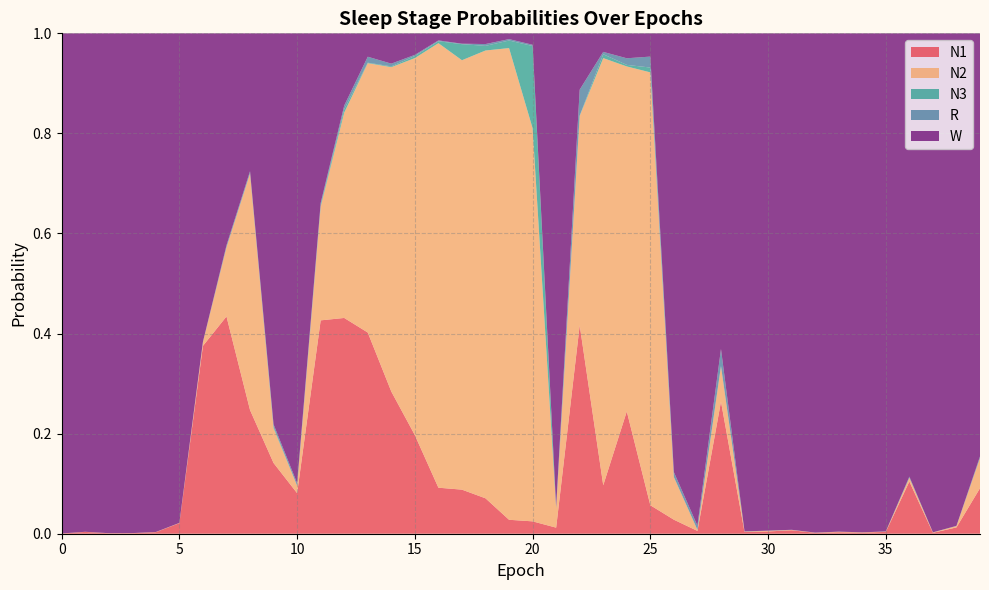

Reading left to right, transcribe all the data shown in this chart.

N1: 0=0.0	1=0.0	2=0.0	3=0.0	4=0.0	5=0.0	6=0.4	7=0.4	8=0.2	9=0.1	10=0.1	11=0.4	12=0.4	13=0.4	14=0.3	15=0.2	16=0.1	17=0.1	18=0.1	19=0.0	20=0.0	21=0.0	22=0.4	23=0.1	24=0.2	25=0.1	26=0.0	27=0.0	28=0.3	29=0.0	30=0.0	31=0.0	32=0.0	33=0.0	34=0.0	35=0.0	36=0.1	37=0.0	38=0.0	39=0.1
N2: 0=0.0	1=0.0	2=0.0	3=0.0	4=0.0	5=0.0	6=0.0	7=0.1	8=0.5	9=0.1	10=0.0	11=0.2	12=0.4	13=0.5	14=0.6	15=0.8	16=0.9	17=0.9	18=0.9	19=0.9	20=0.8	21=0.0	22=0.4	23=0.9	24=0.7	25=0.9	26=0.1	27=0.0	28=0.1	29=0.0	30=0.0	31=0.0	32=0.0	33=0.0	34=0.0	35=0.0	36=0.0	37=0.0	38=0.0	39=0.1
N3: 0=0.0	1=0.0	2=0.0	3=0.0	4=0.0	5=0.0	6=0.0	7=0.0	8=0.0	9=0.0	10=0.0	11=0.0	12=0.0	13=0.0	14=0.0	15=0.0	16=0.0	17=0.0	18=0.0	19=0.0	20=0.2	21=0.0	22=0.0	23=0.0	24=0.0	25=0.0	26=0.0	27=0.0	28=0.0	29=0.0	30=0.0	31=0.0	32=0.0	33=0.0	34=0.0	35=0.0	36=0.0	37=0.0	38=0.0	39=0.0
R: 0=0.0	1=0.0	2=0.0	3=0.0	4=0.0	5=0.0	6=0.0	7=0.0	8=0.0	9=0.0	10=0.0	11=0.0	12=0.0	13=0.0	14=0.0	15=0.0	16=0.0	17=0.0	18=0.0	19=0.0	20=0.0	21=0.0	22=0.1	23=0.0	24=0.0	25=0.0	26=0.0	27=0.0	28=0.0	29=0.0	30=0.0	31=0.0	32=0.0	33=0.0	34=0.0	35=0.0	36=0.0	37=0.0	38=0.0	39=0.0
W: 0=1.0	1=1.0	2=1.0	3=1.0	4=1.0	5=1.0	6=0.6	7=0.4	8=0.3	9=0.8	10=0.9	11=0.3	12=0.1	13=0.0	14=0.1	15=0.0	16=0.0	17=0.0	18=0.0	19=0.0	20=0.0	21=0.9	22=0.1	23=0.0	24=0.0	25=0.0	26=0.9	27=1.0	28=0.6	29=1.0	30=1.0	31=1.0	32=1.0	33=1.0	34=1.0	35=1.0	36=0.9	37=1.0	38=1.0	39=0.8